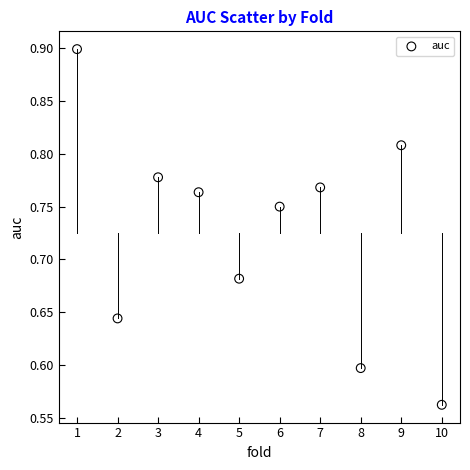

What is the range of Y values (max minus min)?

0.3